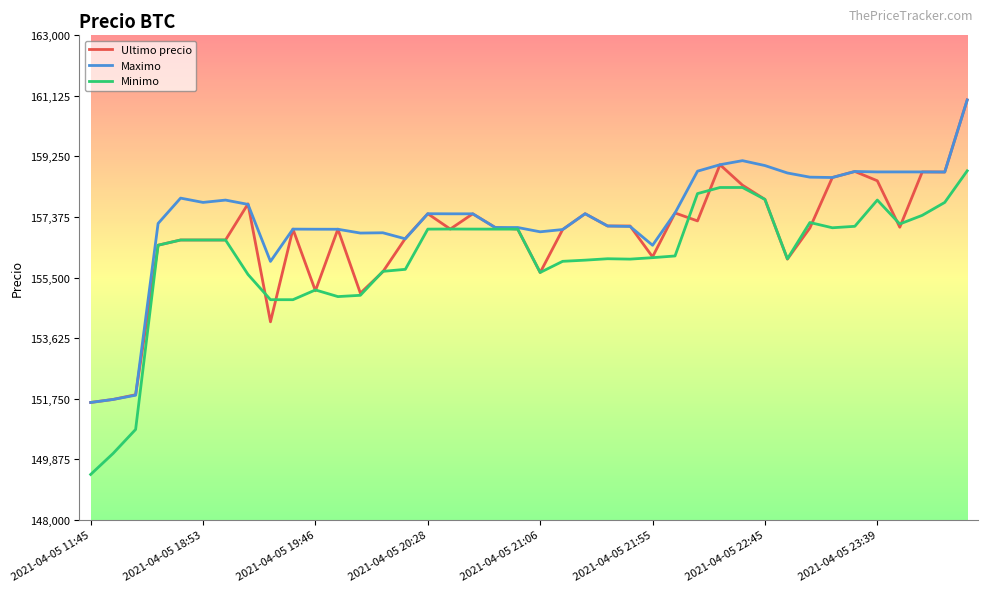

List the series in order of their overall mean, lowest first.

Minimo, Ultimo precio, Maximo